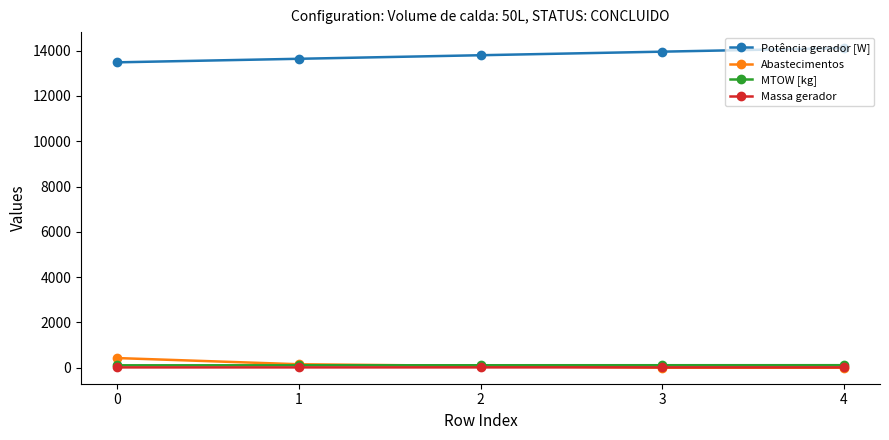

How many times do Abastecimentos and MTOW [kg] cross each other?

1